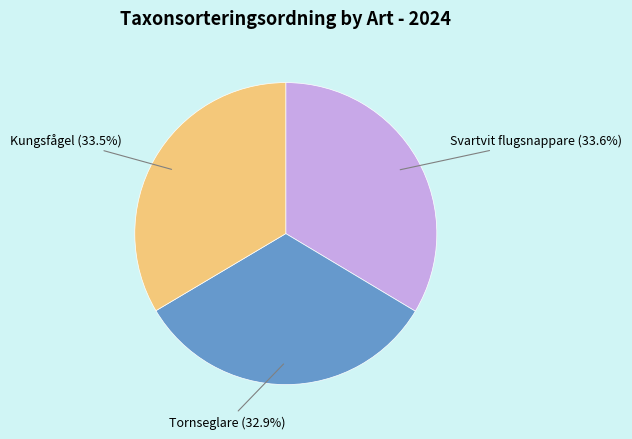

How many segments does this pie chart have?

3